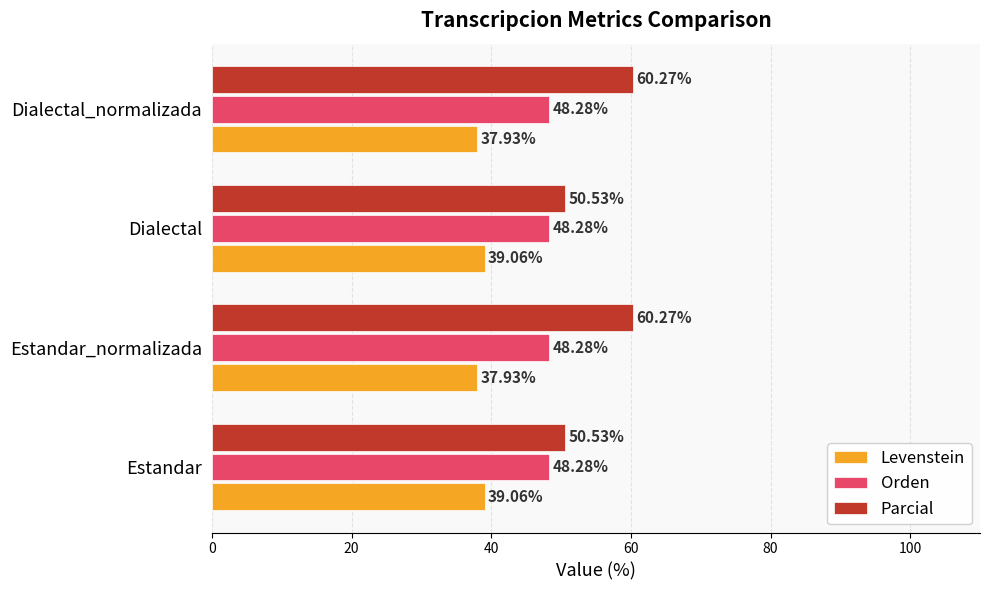

What are all the series names shown in the legend?

Levenstein, Orden, Parcial